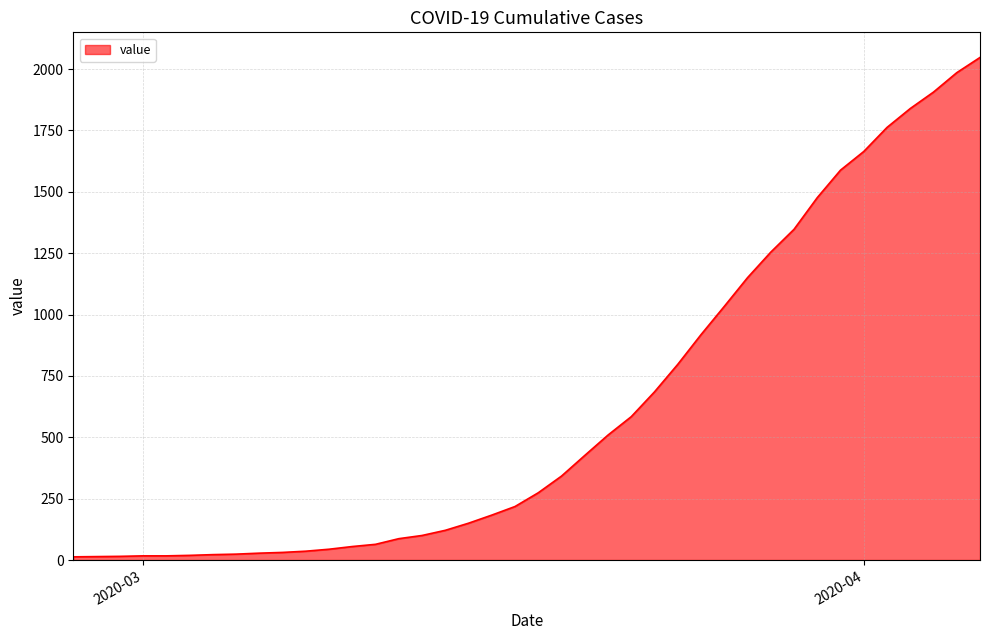

What is the difference between the maximum and minimum values?

2034